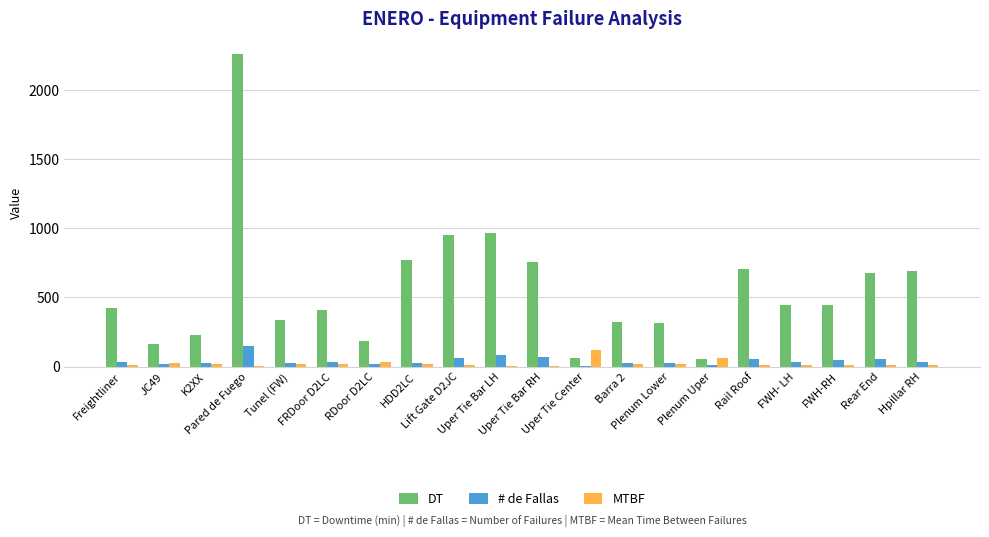

At which category is the sum across all series the highest?

Pared de Fuego